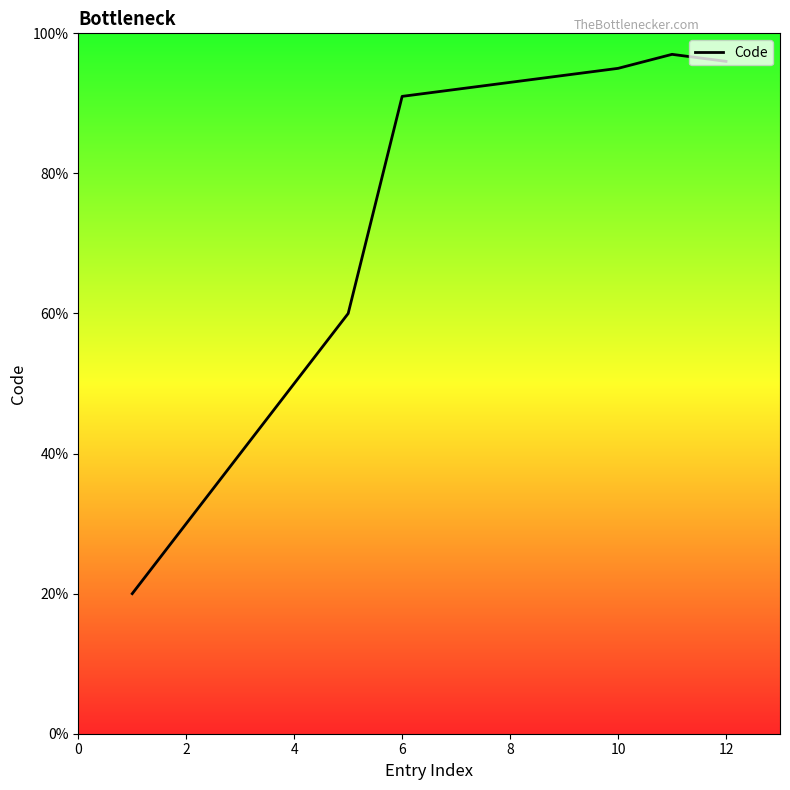

Does the chart display data point markers on the line(s)?

No